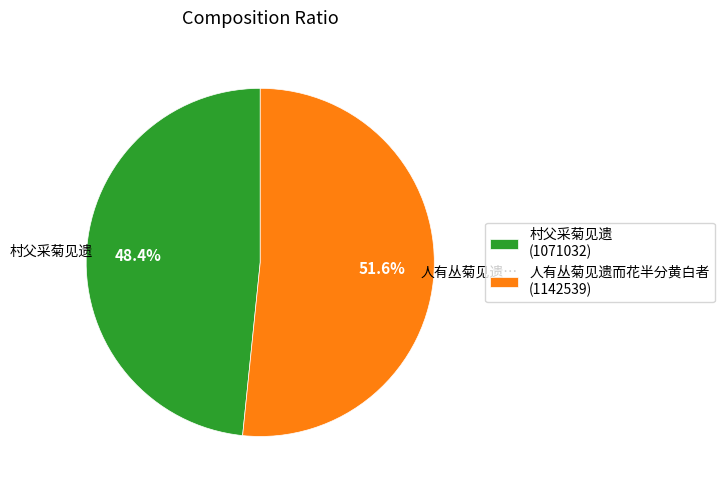

What is the largest slice in the pie chart?

人有丛菊见遗而花半分黄白者 (1142539)